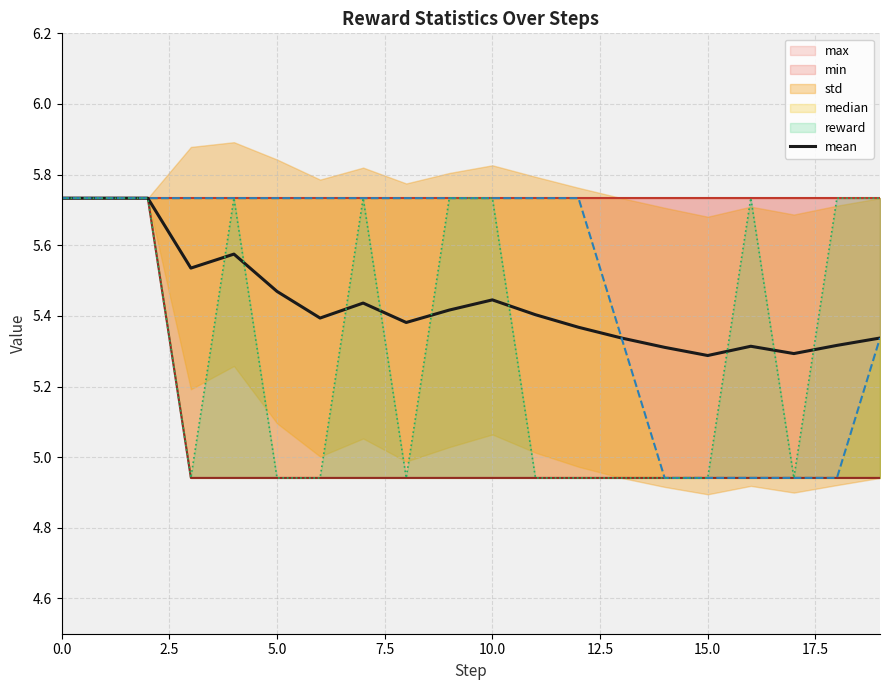

Reading right to left, list all the values displayed in this chart.

5.3	5.3	5.3	5.3	5.3	5.3	5.3	5.4	5.4	5.4	5.4	5.4	5.4	5.4	5.5	5.6	5.5	5.7	5.7	5.7